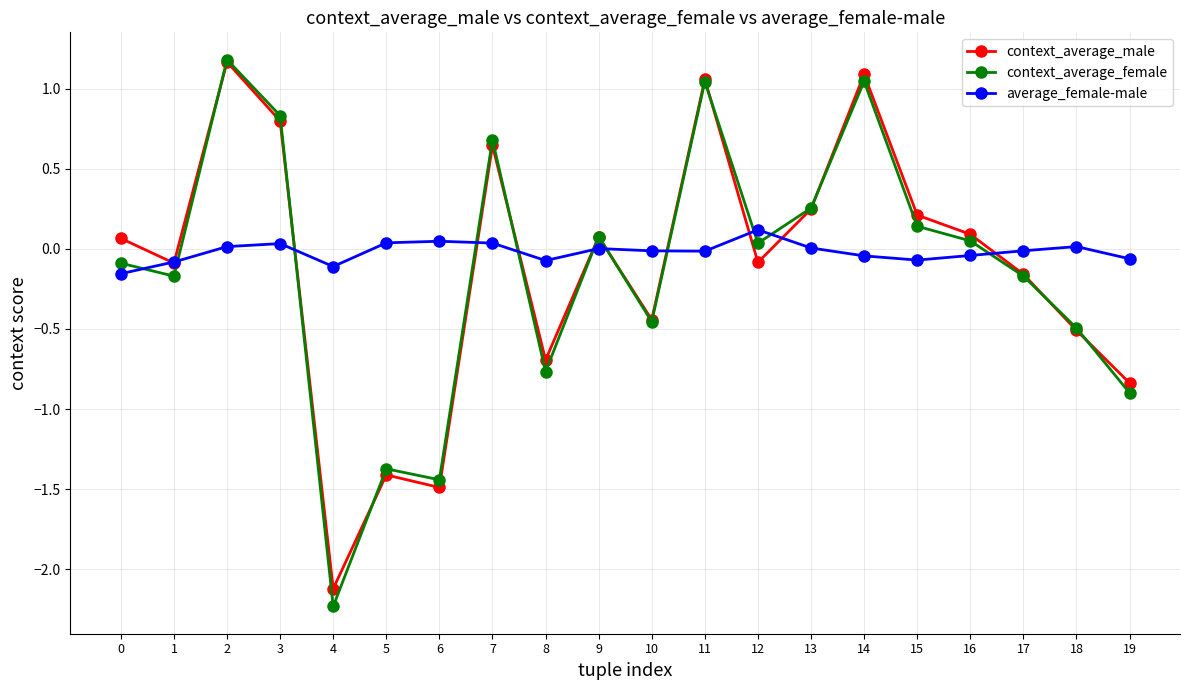

Does the chart have visible grid lines?

Yes